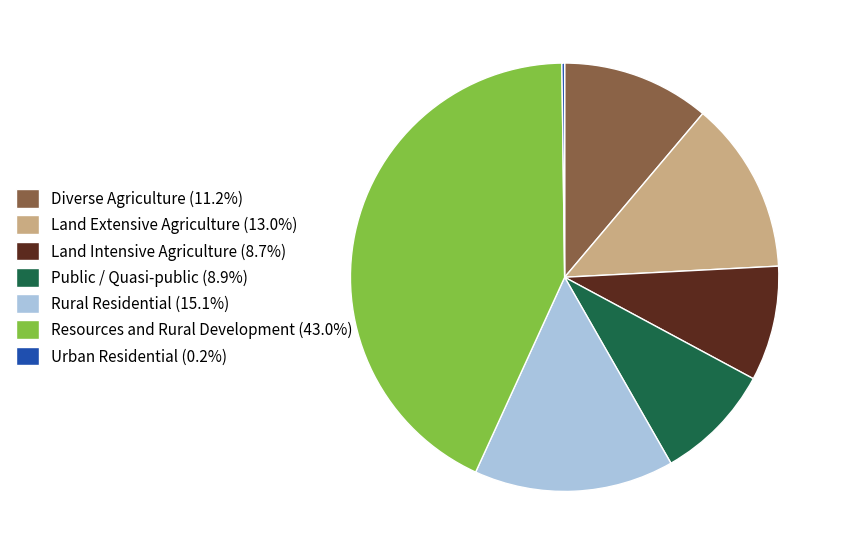

Is Resources and Rural Development (43.0%) the majority of the pie?

No